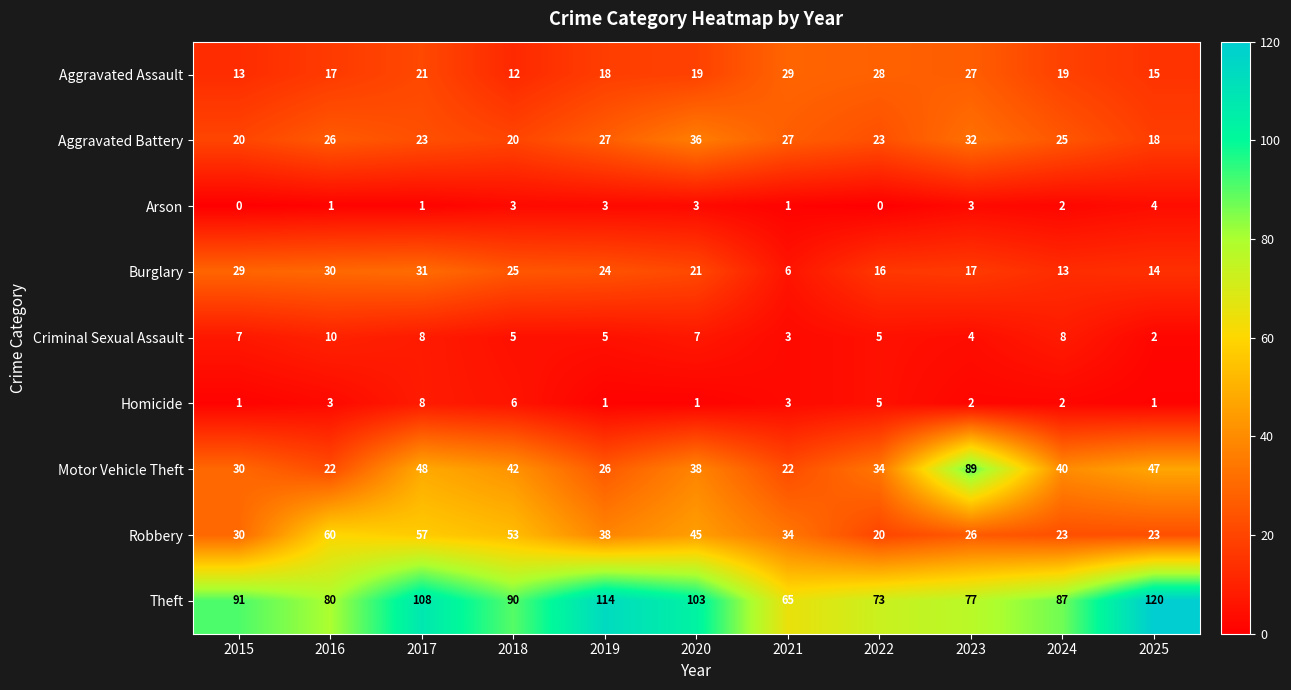

At which category does the chart reach its peak across all series?

2025